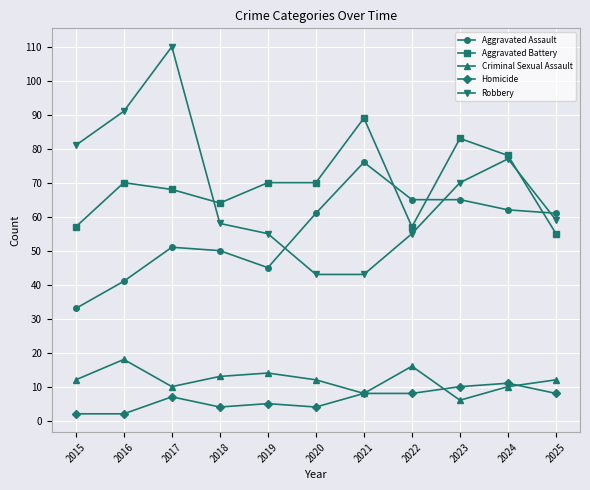

Rank the series by their maximum value, from lowest to highest.

Homicide, Criminal Sexual Assault, Aggravated Assault, Aggravated Battery, Robbery